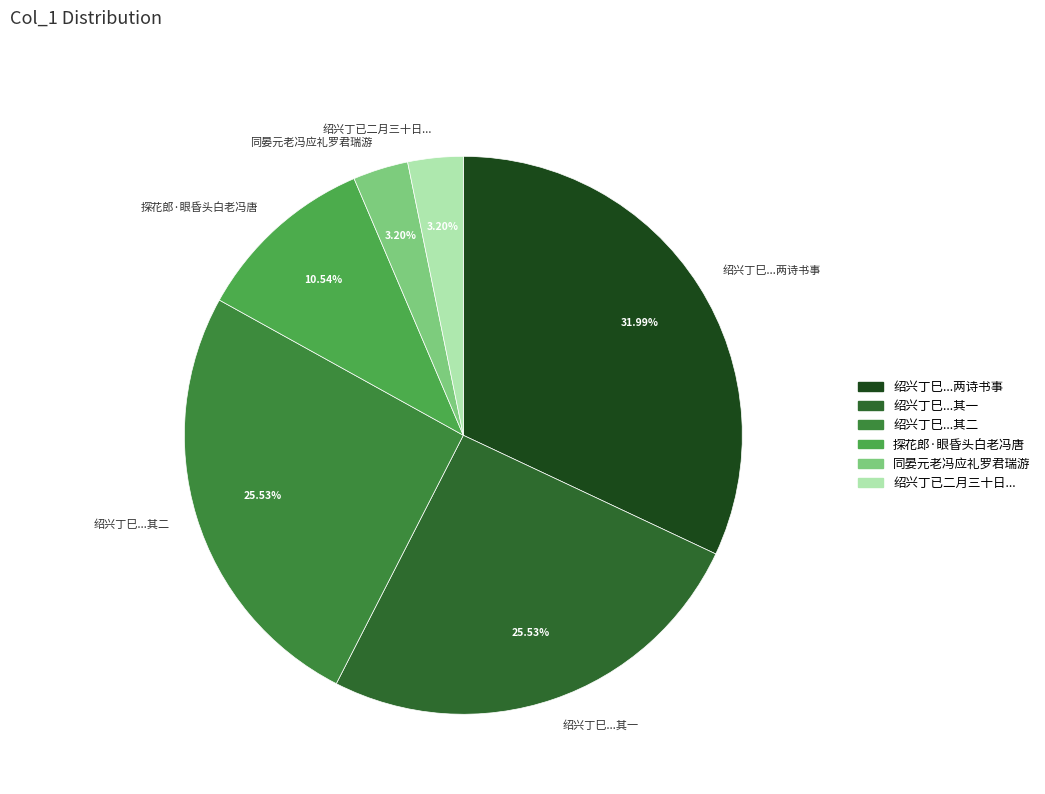

What is the largest slice in the pie chart?

绍兴丁巳...两诗书事